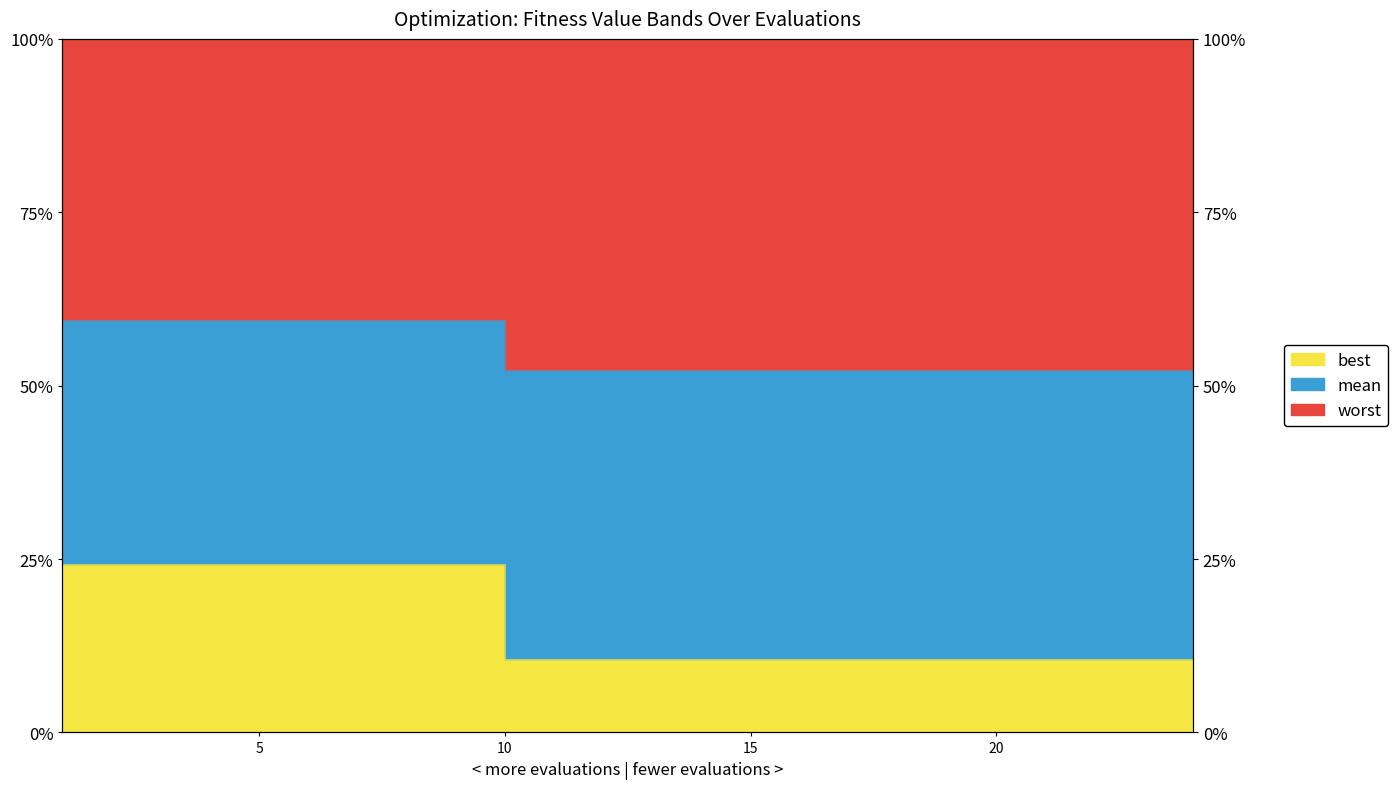

What is the difference between the highest and lowest values at 10?

0.4